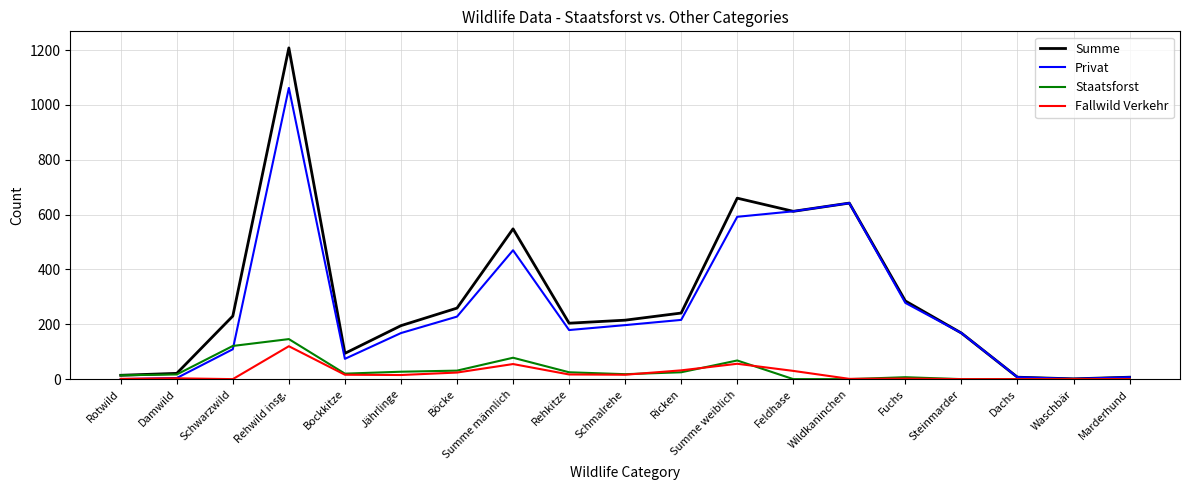

What is the difference between the Summe values at Summe männlich and Ricken?

307